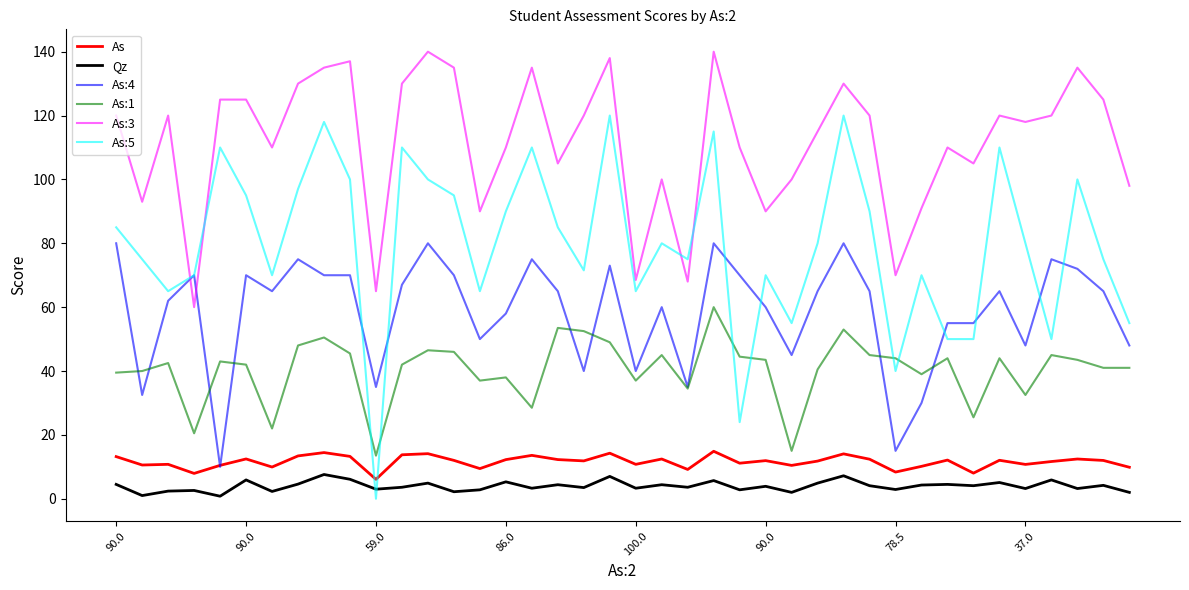

In Qz, how many points are higher than both neighbors (excluding endpoints)?

15